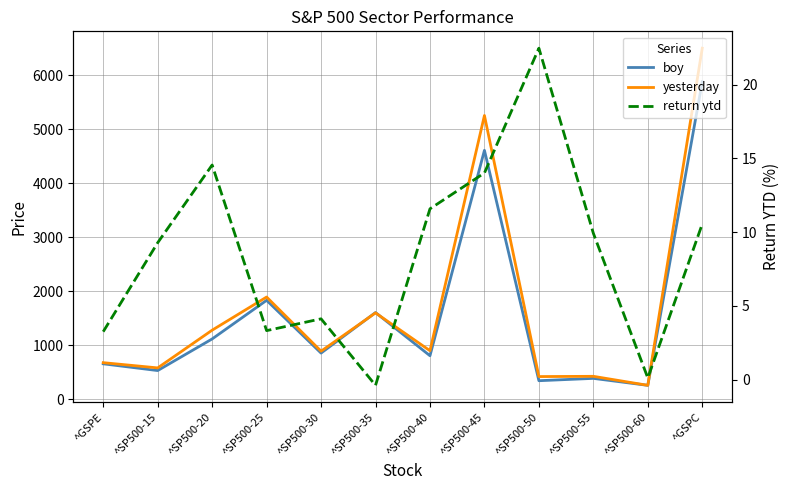

Does the chart display data point markers on the line(s)?

No